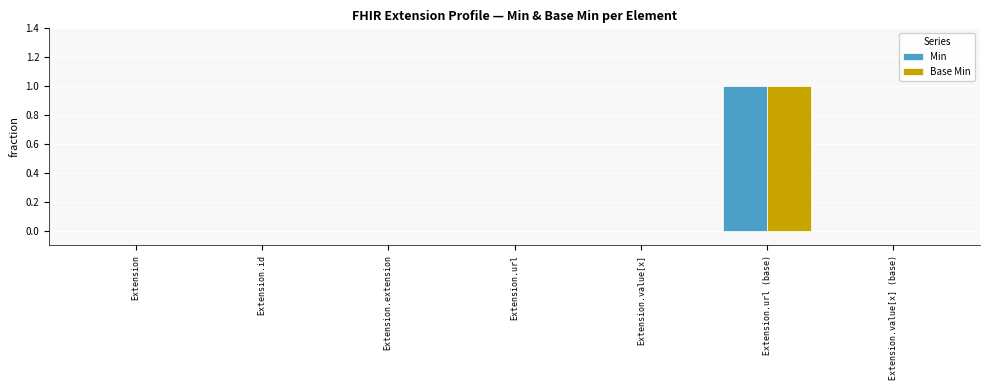

The value of Base Min at Extension.value[x] (base) is 1. True or false?

False